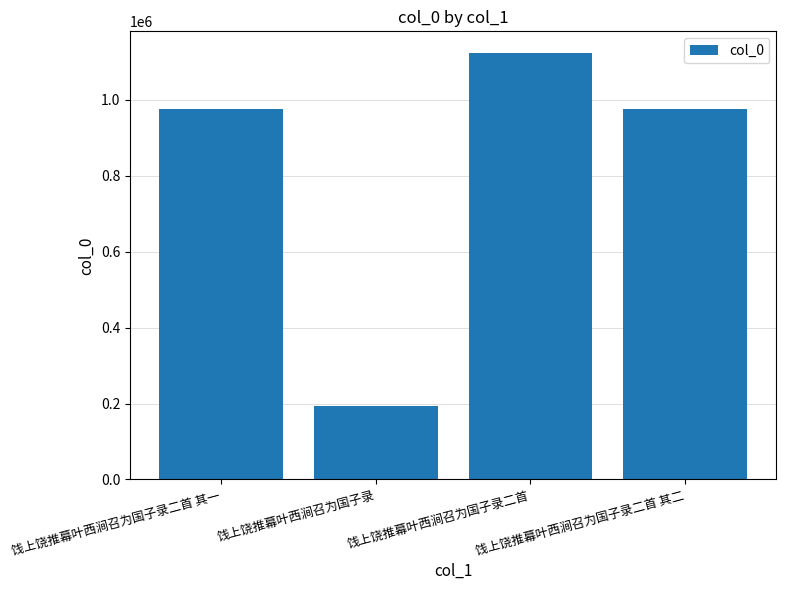

What is the difference between the maximum and minimum values?

930988